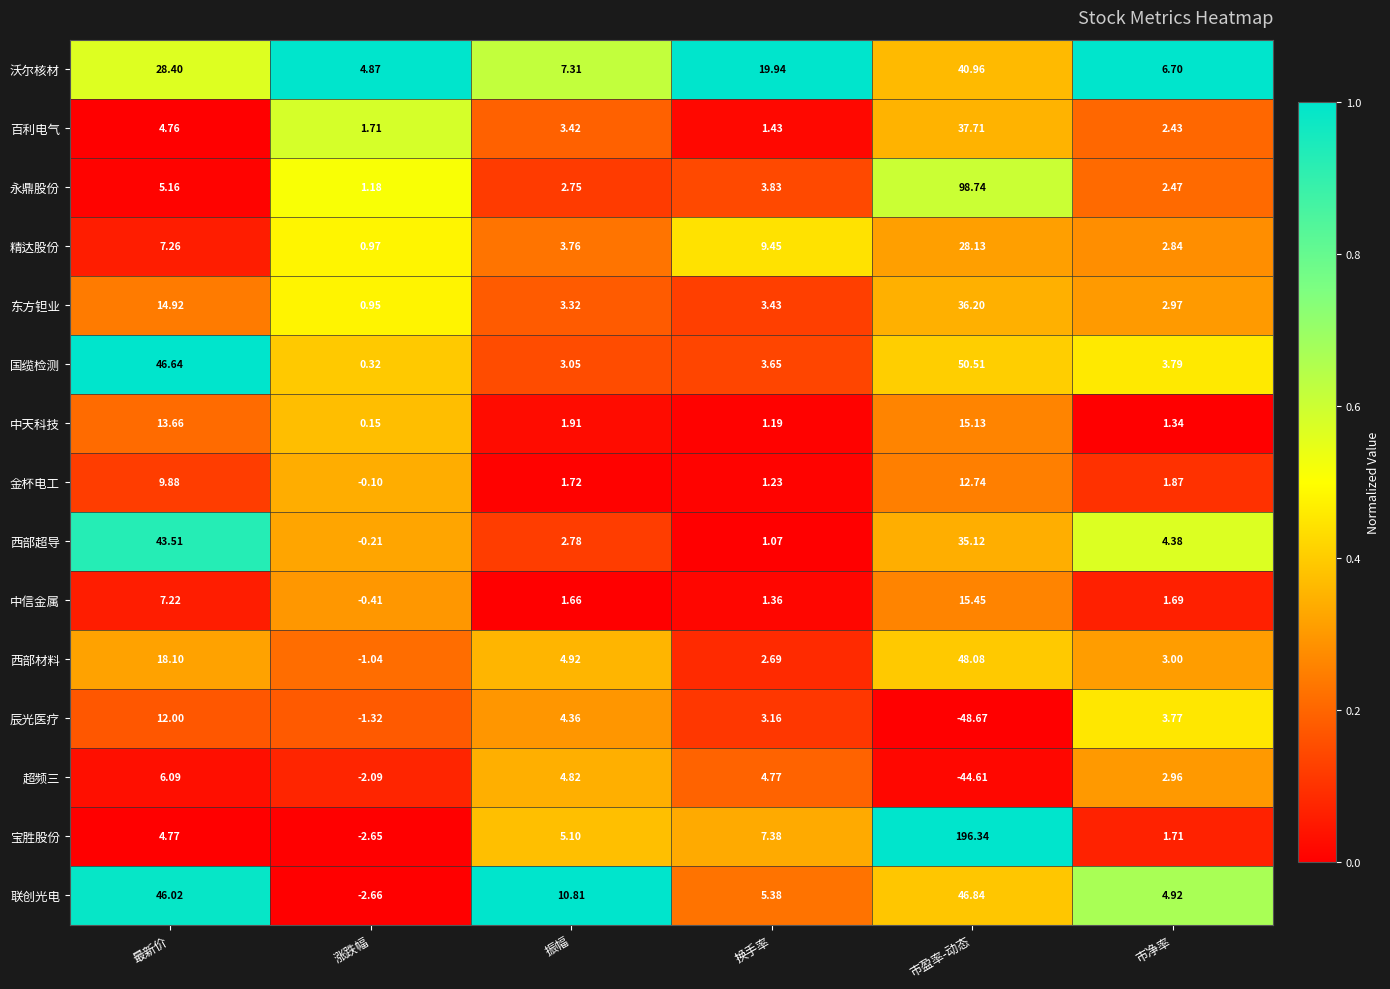

Which series has the largest total across all categories?

宝胜股份